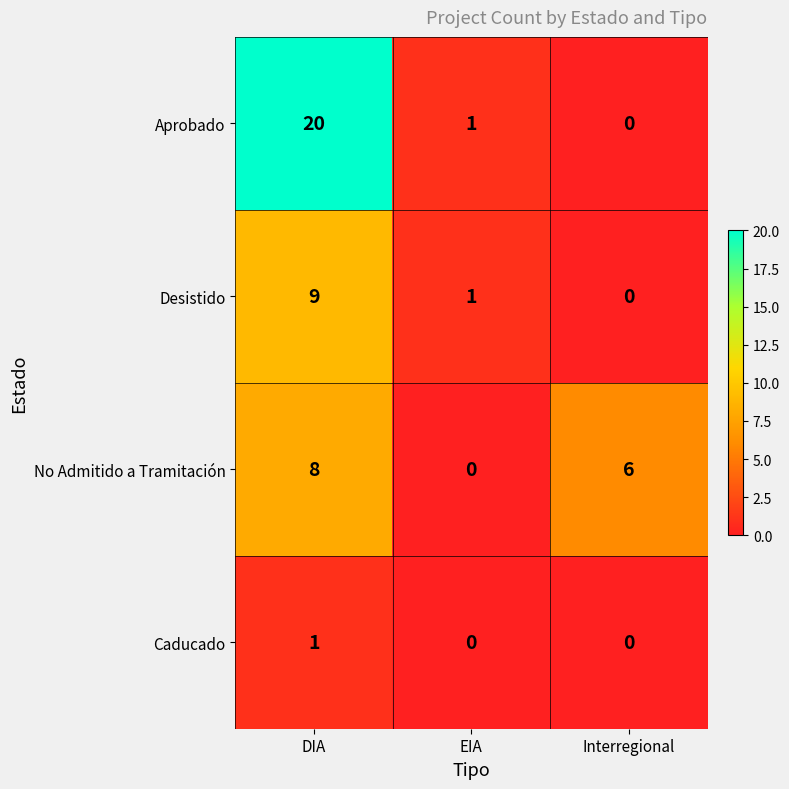

Rank the categories by Desistido value from lowest to highest.

Interregional, EIA, DIA